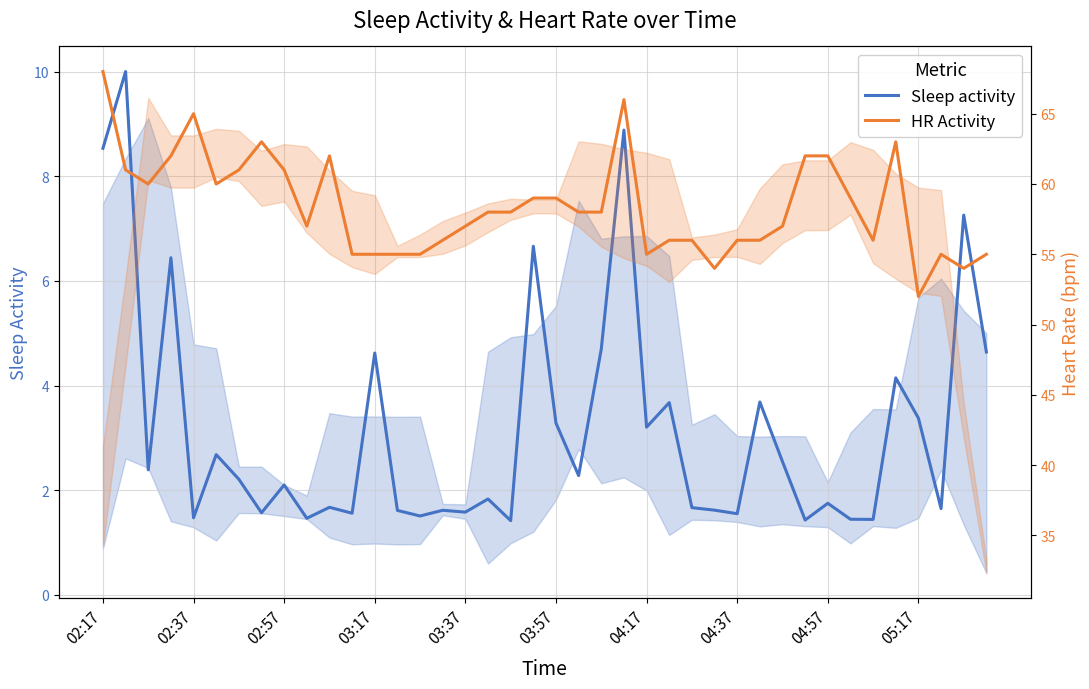

Rank the series by their maximum value, from lowest to highest.

Sleep activity, HR Activity